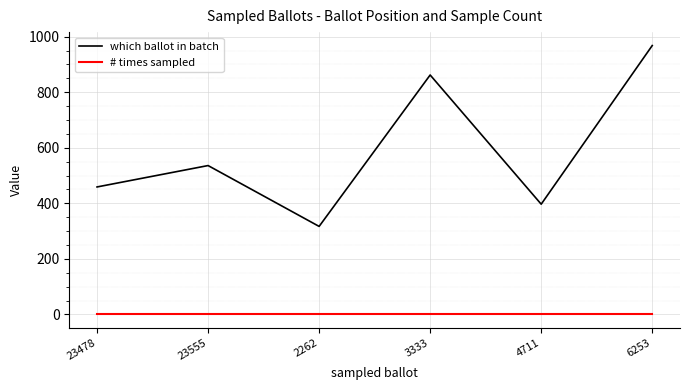

Reading left to right, list all the values displayed in this chart.

which ballot in batch: 23478=459	23555=536	2262=317	3333=862	4711=397	6253=968
# times sampled: 23478=1	23555=1	2262=1	3333=1	4711=1	6253=1